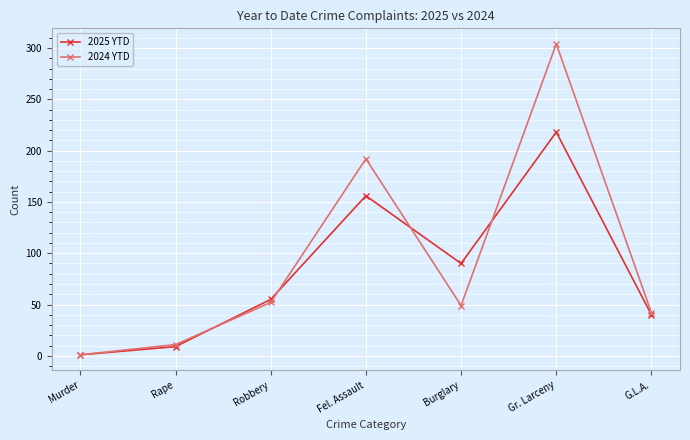

What is the total value across all series at Murder?

2